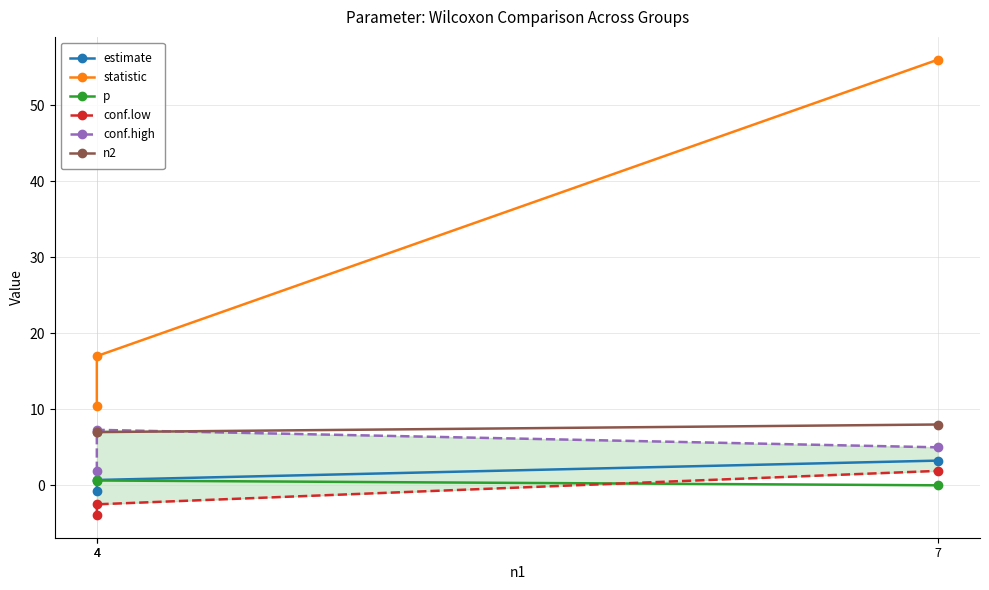

True or false: conf.high has a value of 2.1 at 7.

False